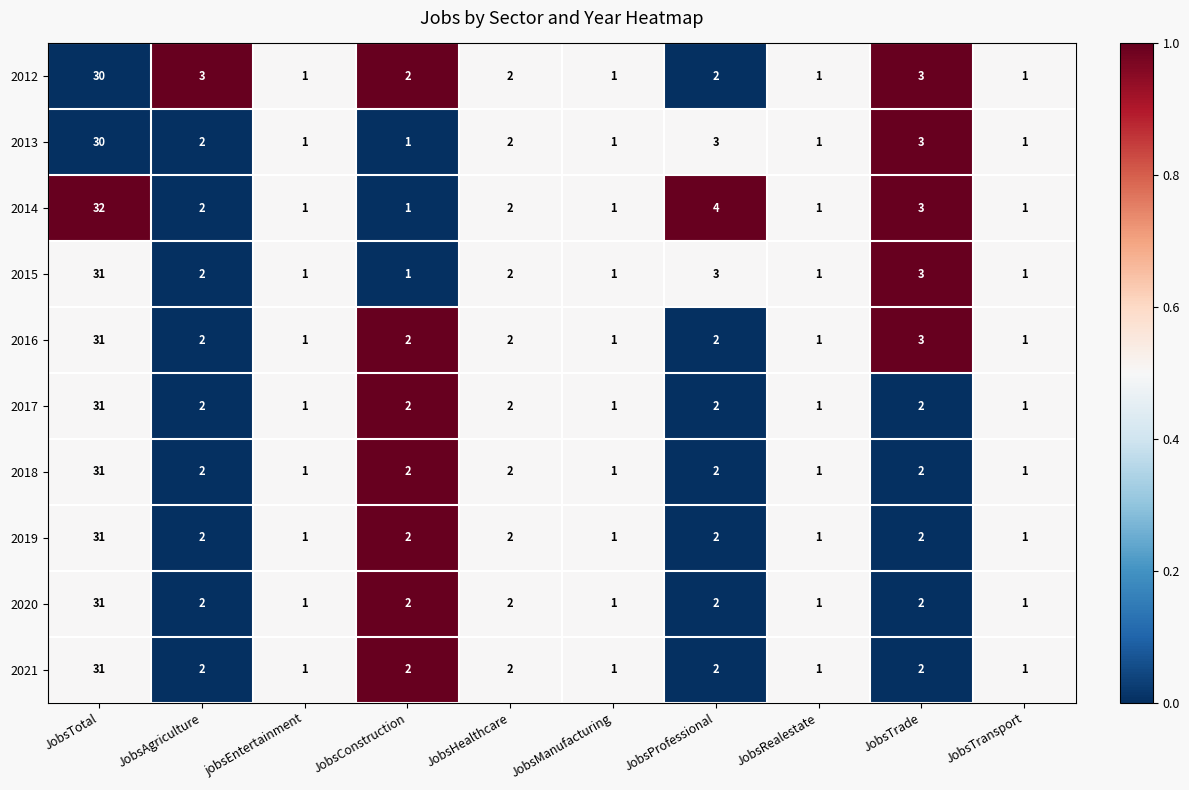

At which label does 2020 reach its peak?

JobsTotal